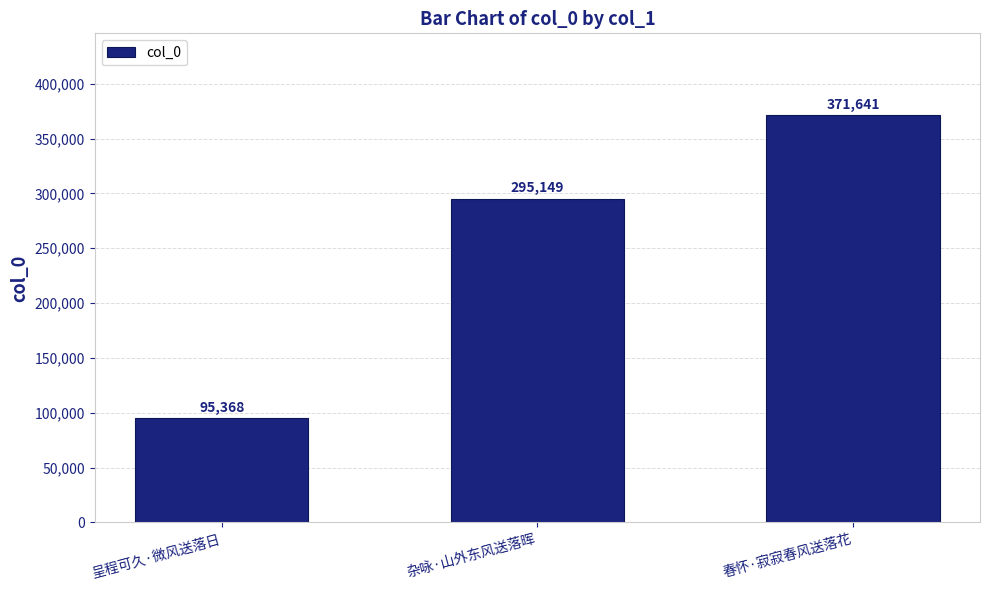

True or false: the data shows 153437 at 呈程可久·微风送落日.

False